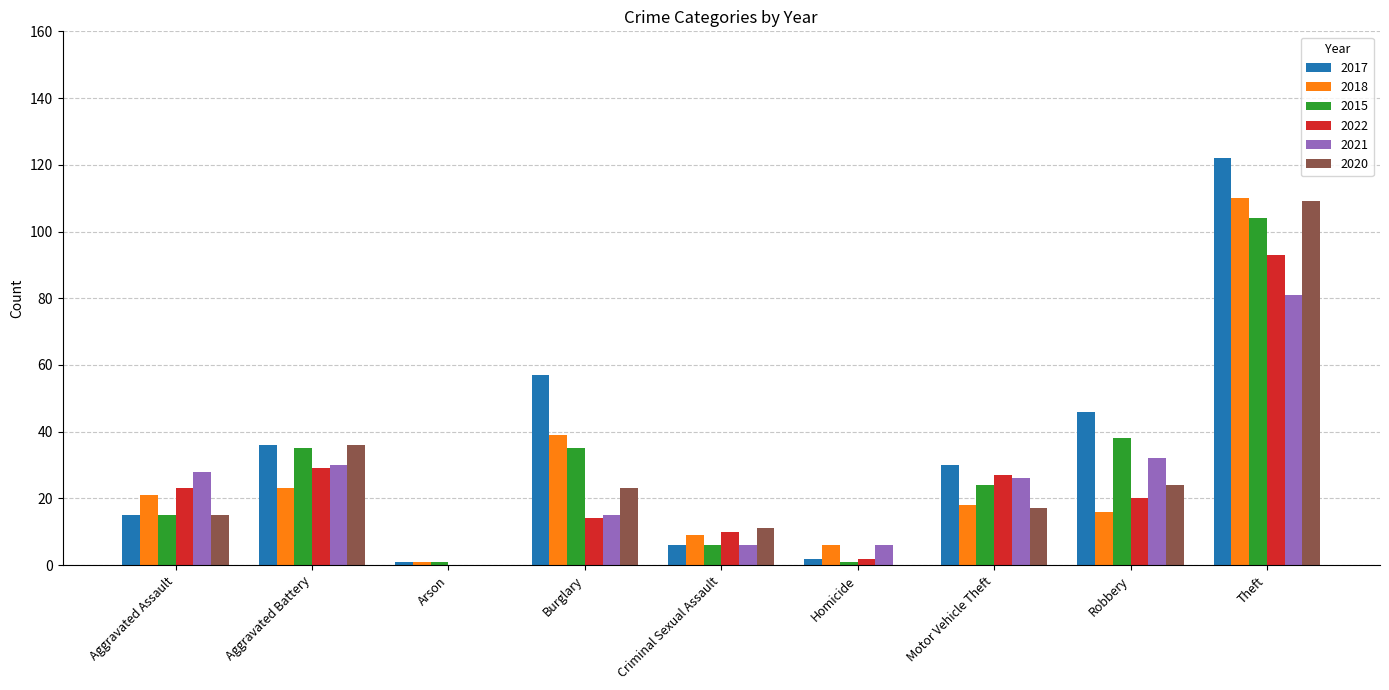

Which series has the largest total across all categories?

2017